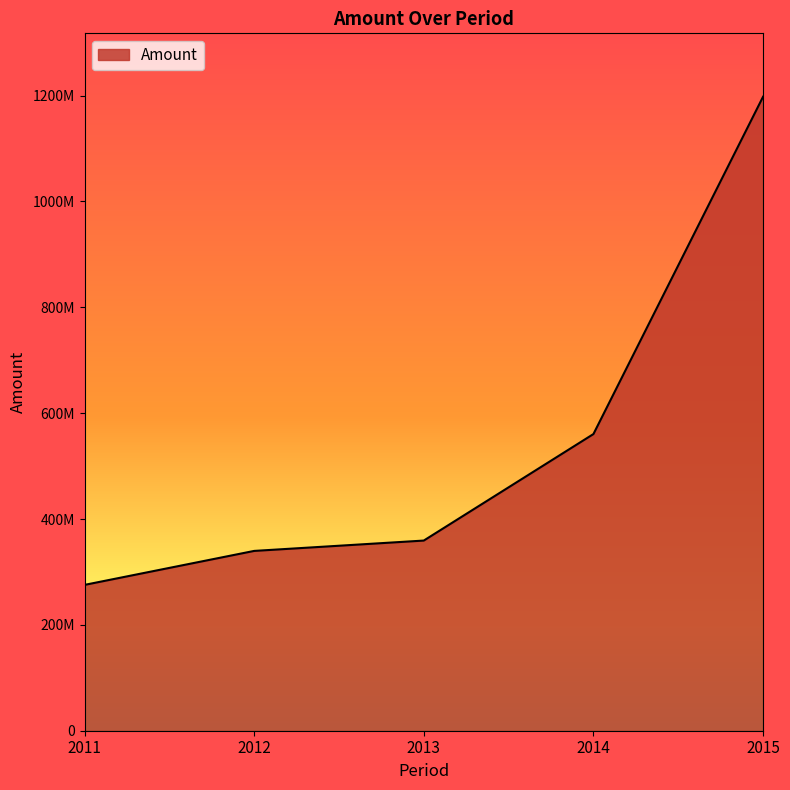

What is the approximate value at 2015?

1197835528.6